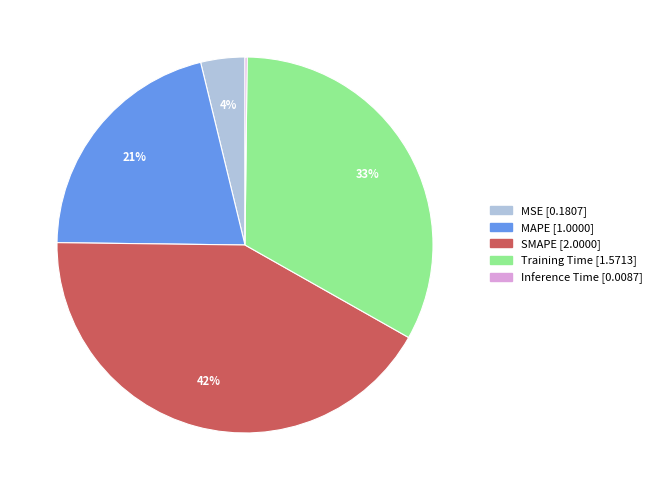

What percentage is the MSE slice, to the nearest percent?

4%